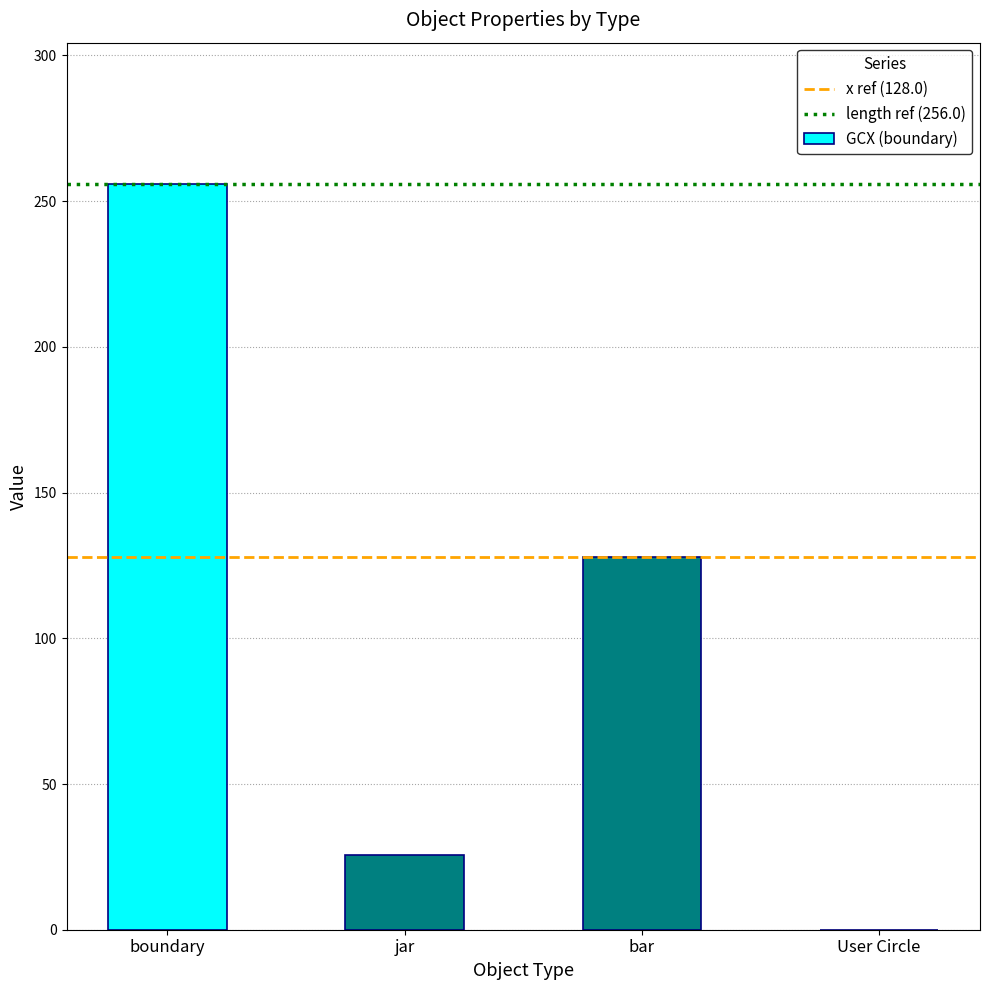

At which category does the chart reach its peak across all series?

boundary